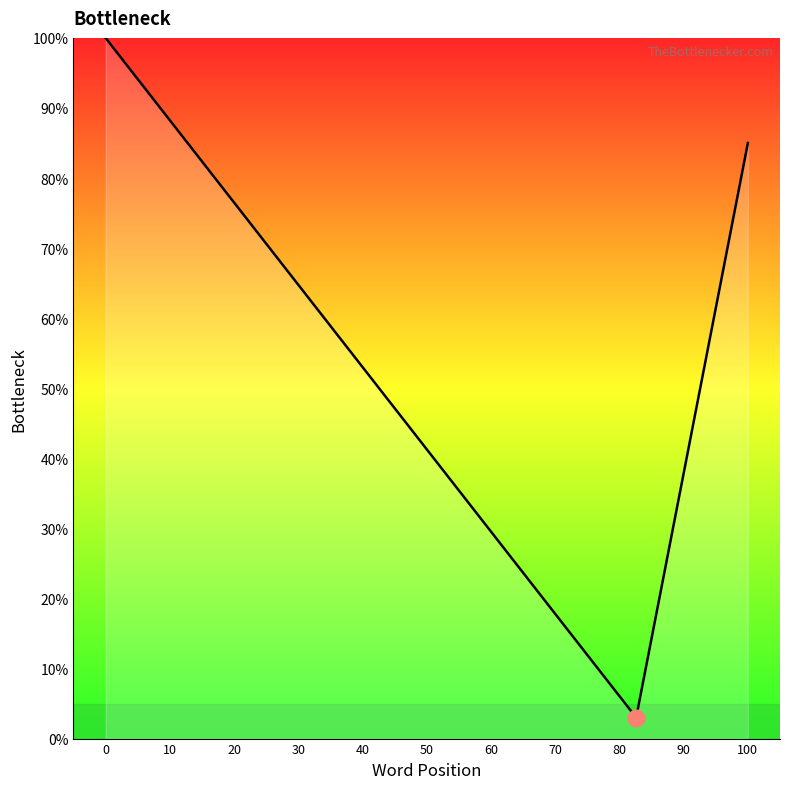

What is the difference between the maximum and minimum values?

97.0